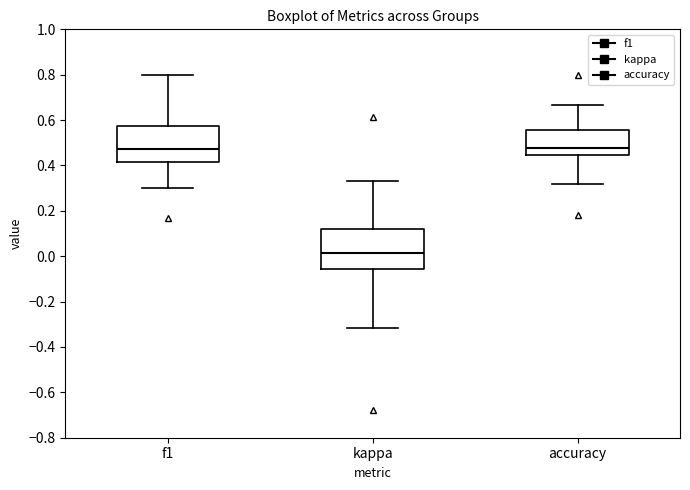

Reading left to right, transcribe this box plot: for each box, give where its median line is, the range the box spans, and where its two whiskers end, as read against the y-axis. The values are not printed on the chart, so give them approximately, as read against the axis.

f1: median 0.48, box 0.42 to 0.58, whiskers 0.30 to 0.80
kappa: median 0.02, box -0.06 to 0.12, whiskers -0.32 to 0.34
accuracy: median 0.48, box 0.44 to 0.56, whiskers 0.32 to 0.66